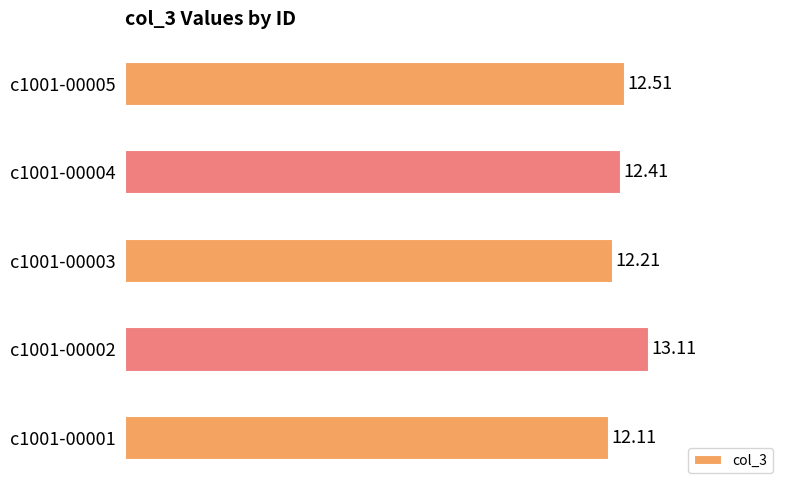

Between c1001-00003 and c1001-00005, which is larger?

c1001-00005